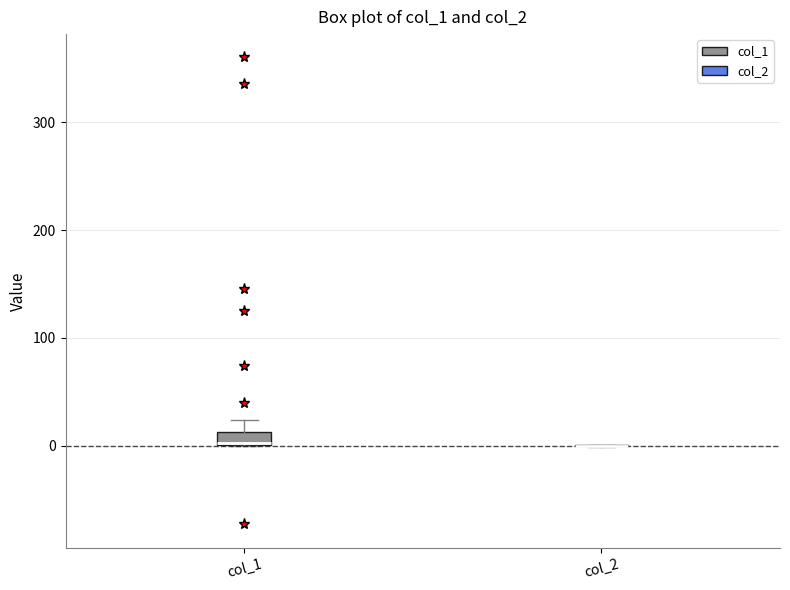

Where is the lower edge of the box for col_1 on the y-axis? The values are not printed on the chart, so give them approximately, as read against the axis.

0